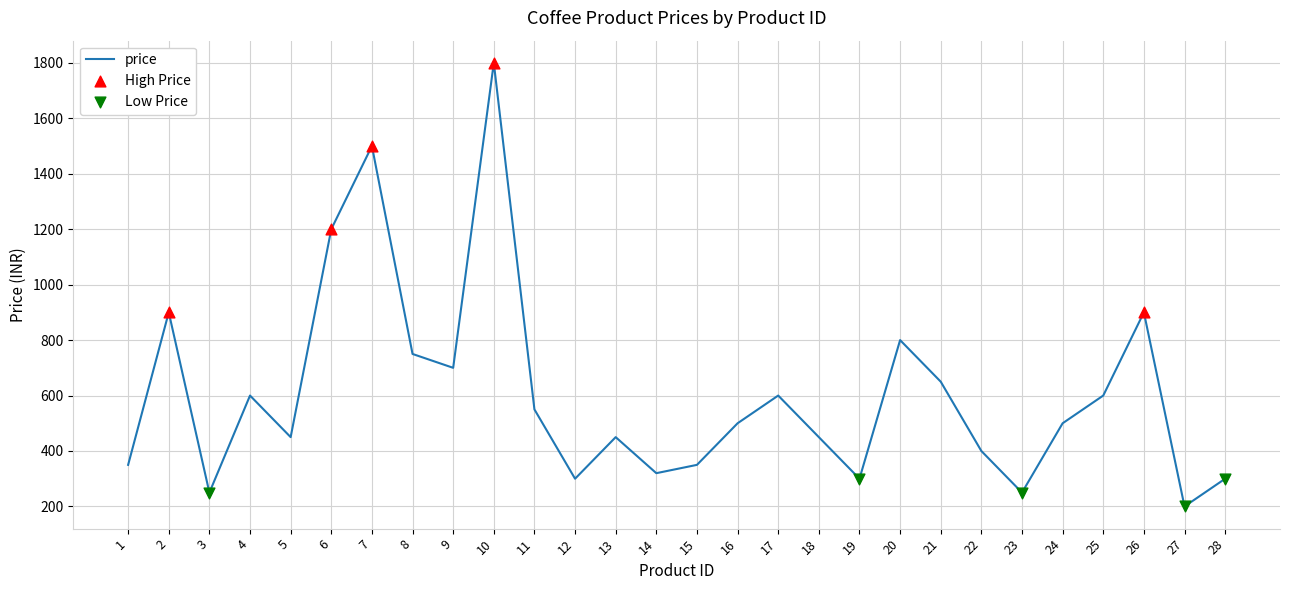

Between 18 and 8, which is larger?

8